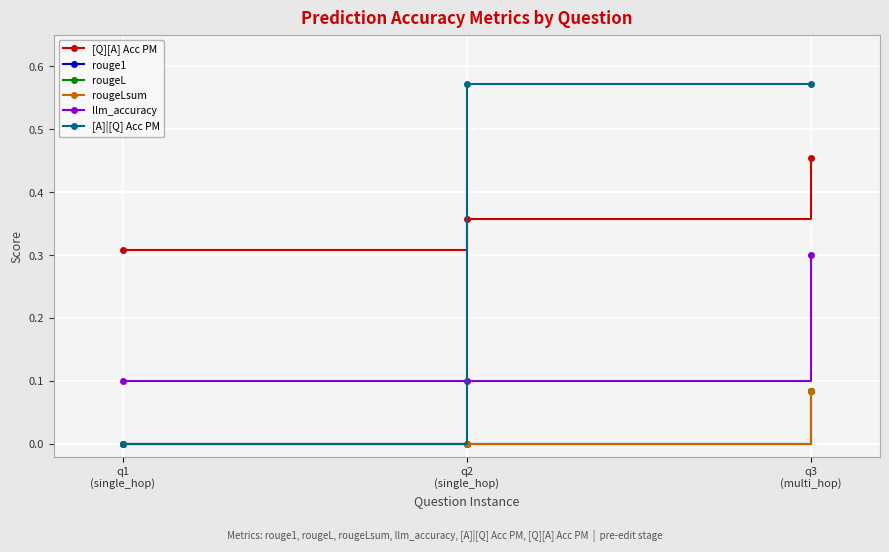

Does the chart have visible grid lines?

Yes